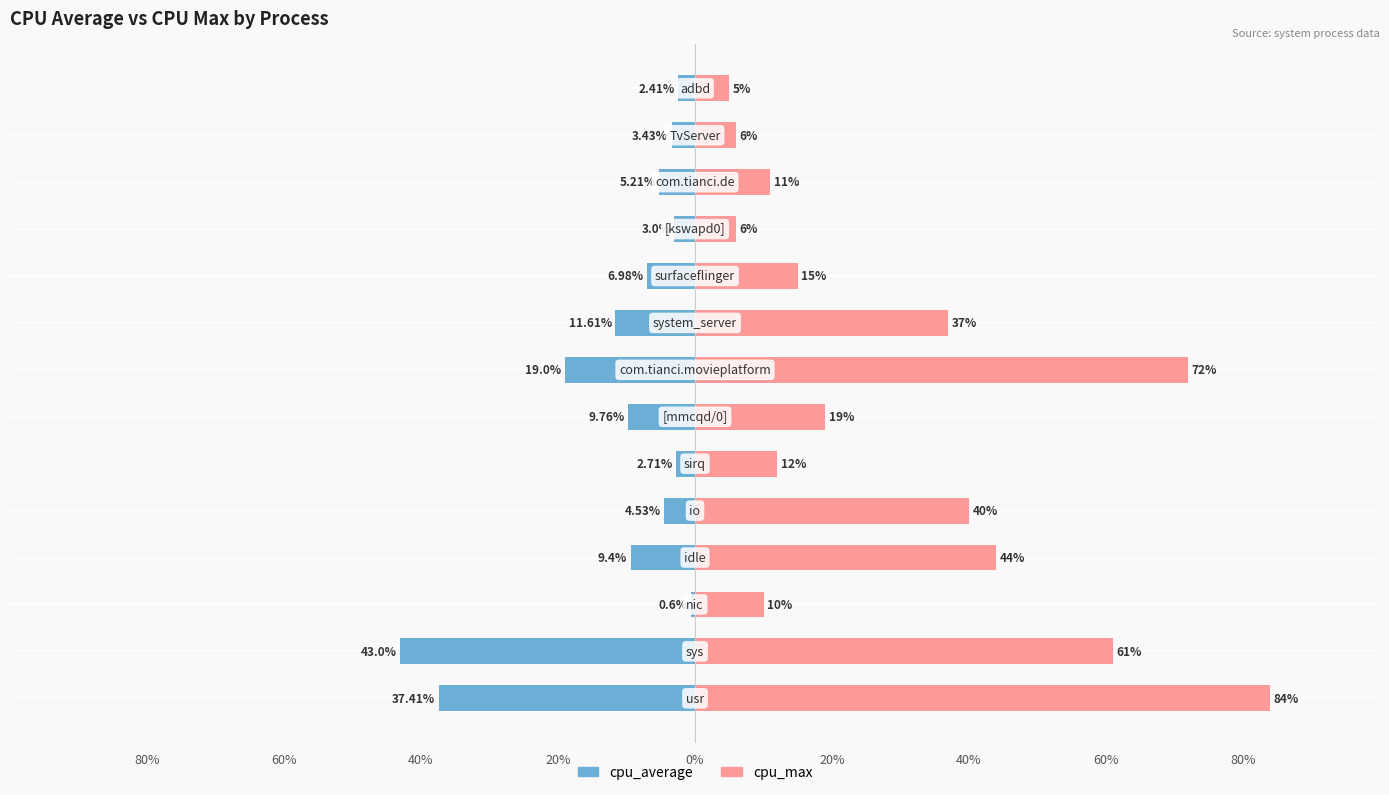

What is the difference between the maximum and minimum values in the cpu_average series?

42.4